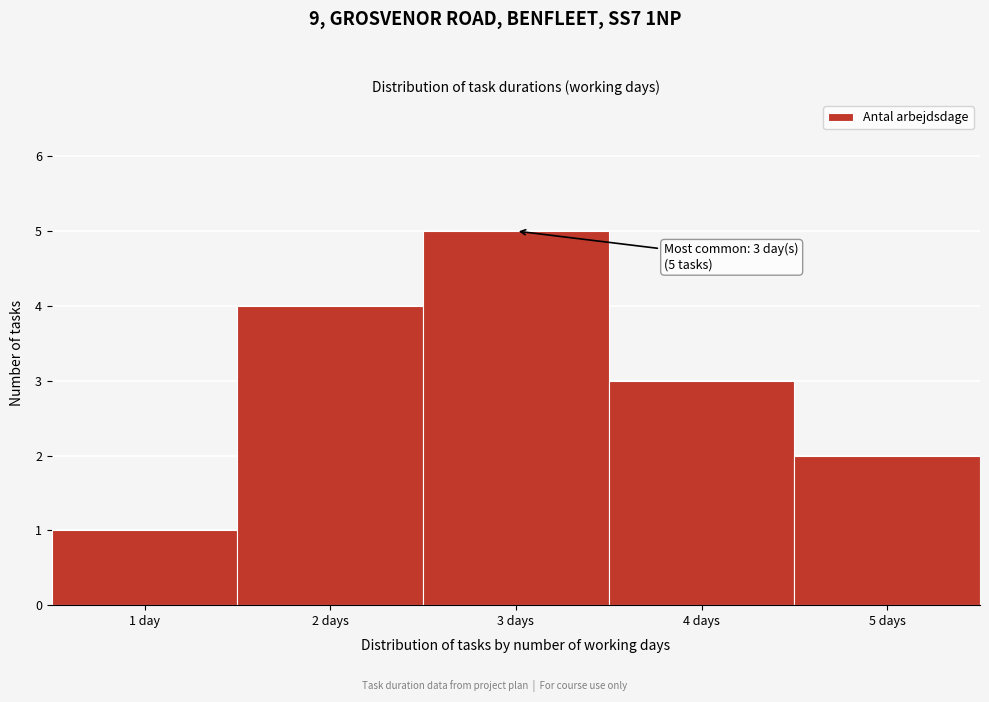

Reading left to right, list all the values displayed in this chart.

1 day=1	2 days=4	3 days=5	4 days=3	5 days=2